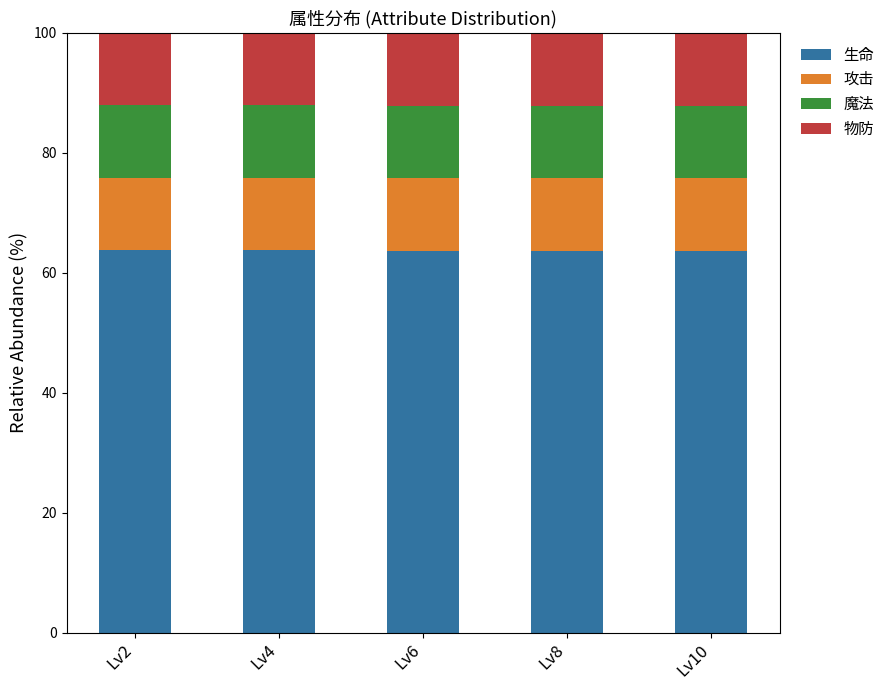

How many distinct data groups are displayed?

4